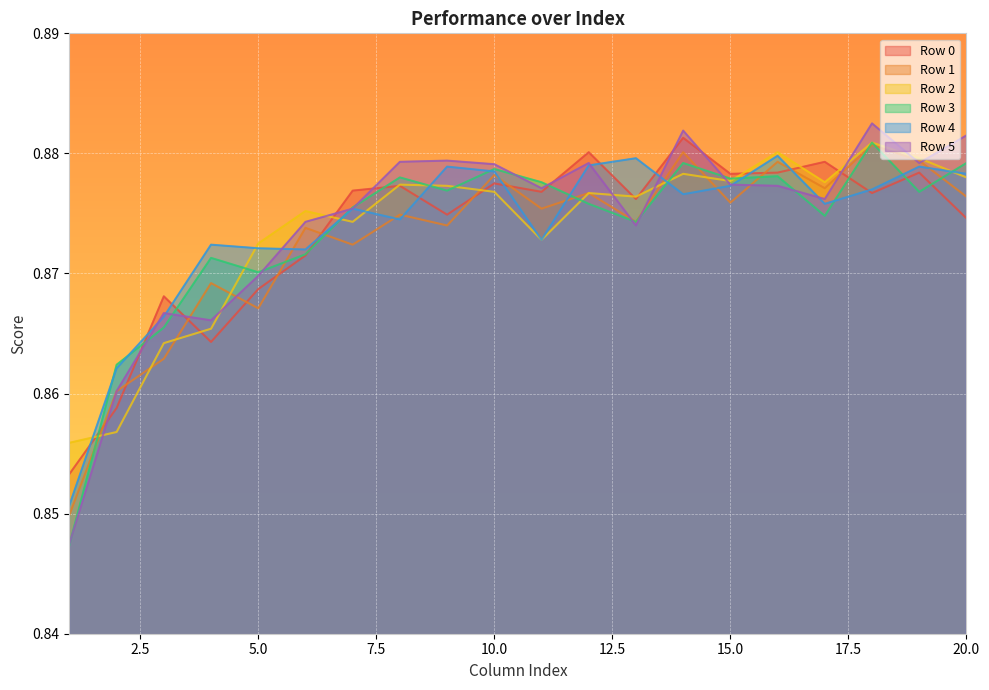

True or false: Row 1 has a value of 0.4 at 11.

False